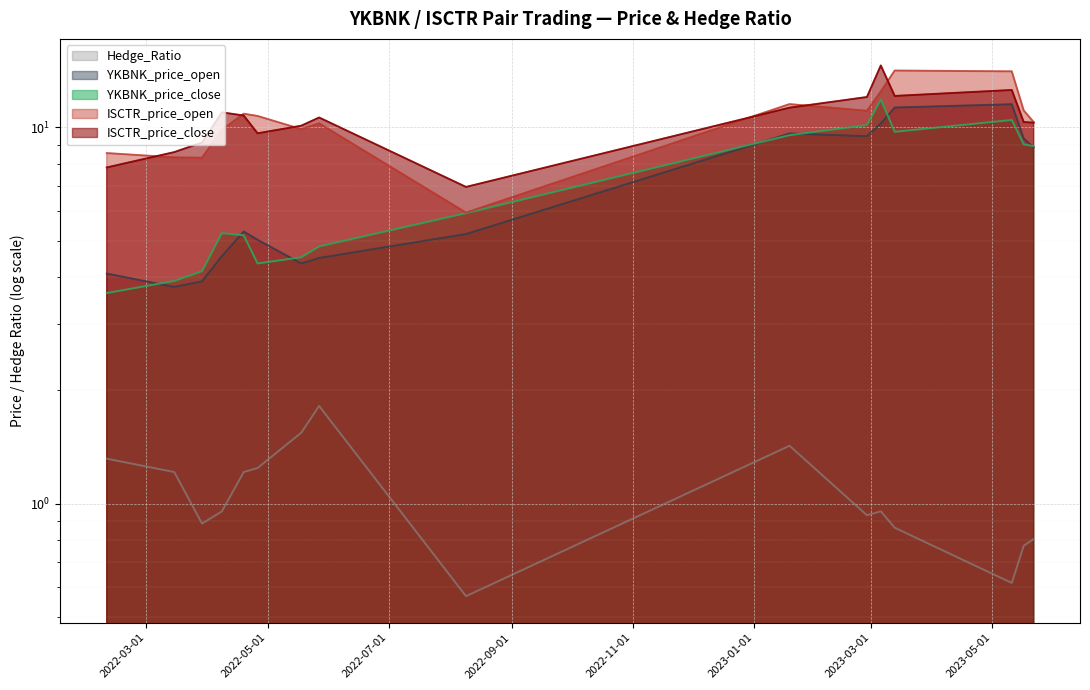

True or false: ISCTR_price_close and YKBNK_price_open intersect in this chart.

False